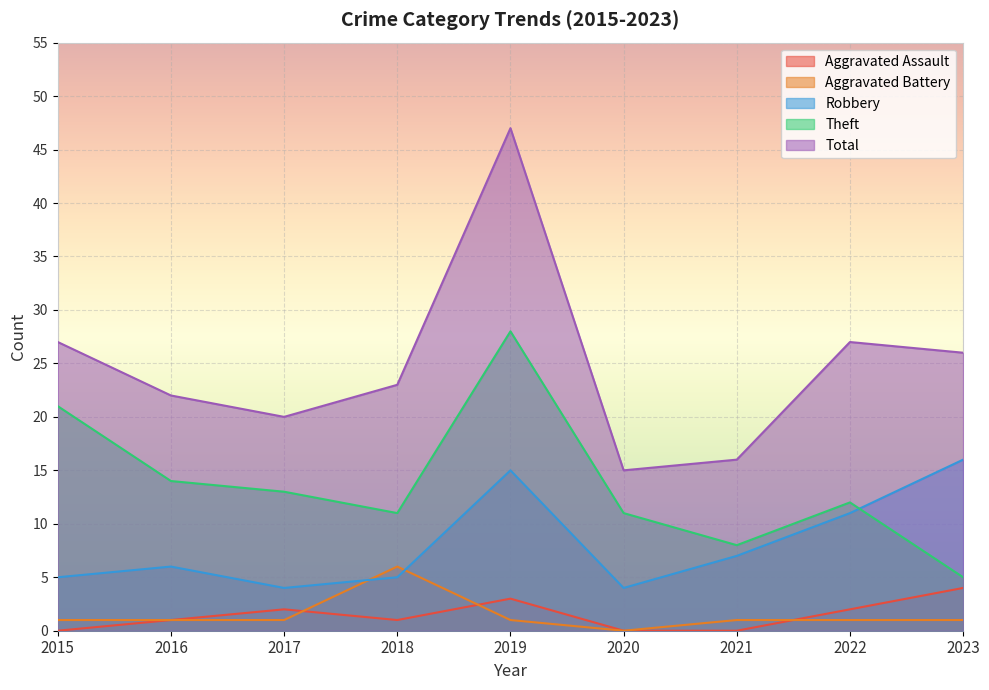

Reading left to right, what are all the values shown in this chart?

Aggravated Assault: 0	1	2	1	3	0	0	2	4
Aggravated Battery: 1	1	1	6	1	0	1	1	1
Robbery: 5	6	4	5	15	4	7	11	16
Theft: 21	14	13	11	28	11	8	12	5
Total: 27	22	20	23	47	15	16	27	26